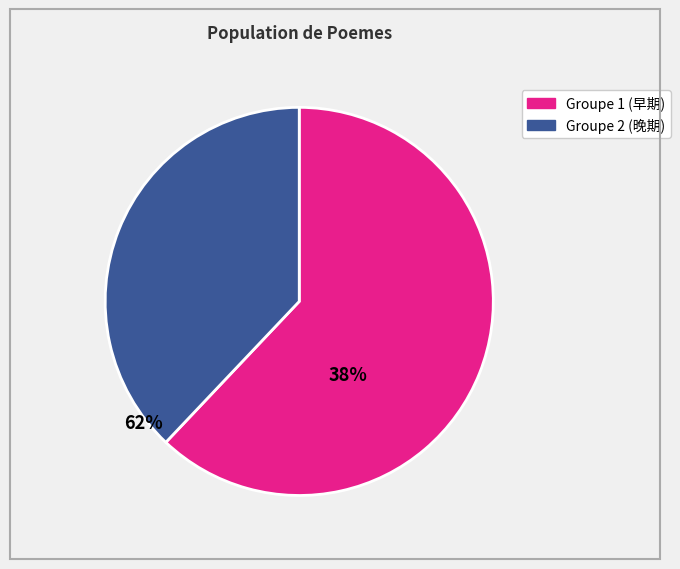

Is there a majority slice in this chart?

Yes